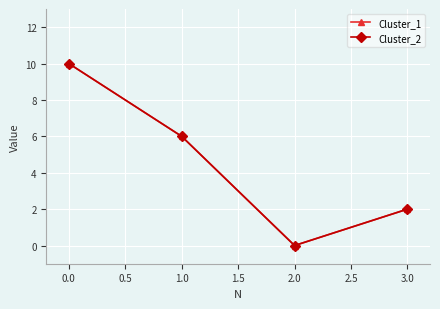

Count the Cluster_2 values in the range 2 to 10.

3